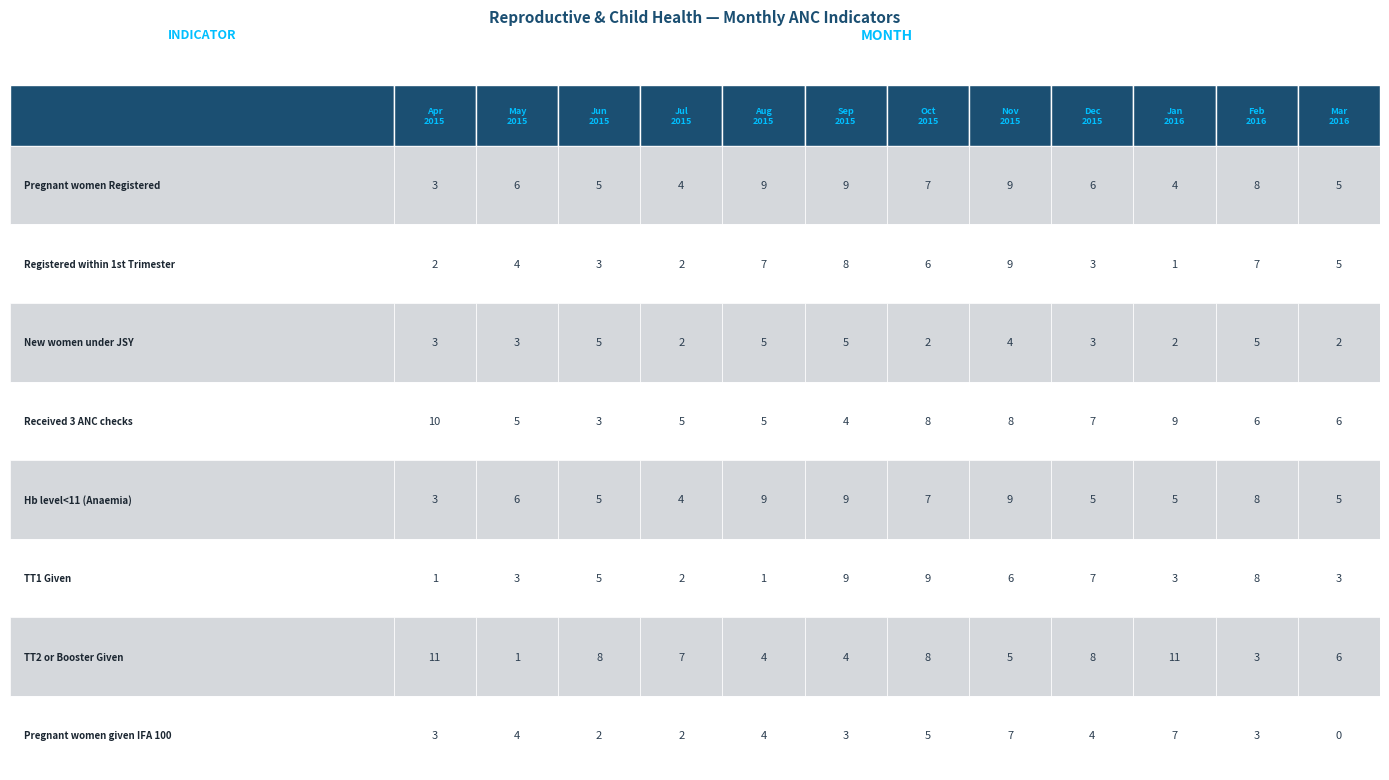

What is the average value of the TT1 series?

5